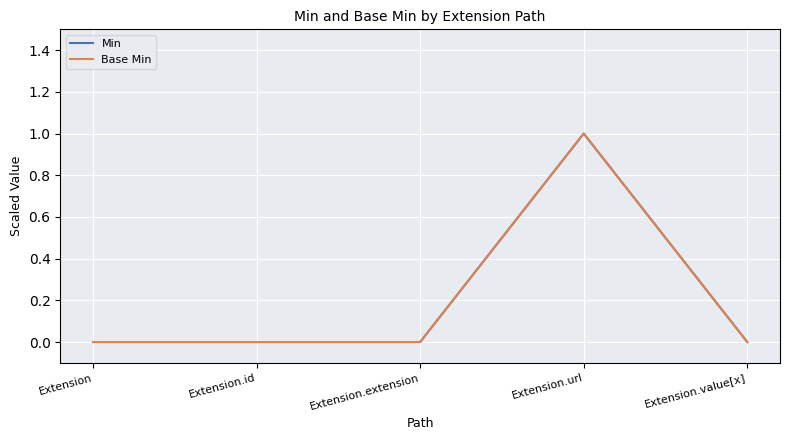

Reading left to right, transcribe all the data shown in this chart.

Min: 0	0	0	1	0
Base Min: 0	0	0	1	0